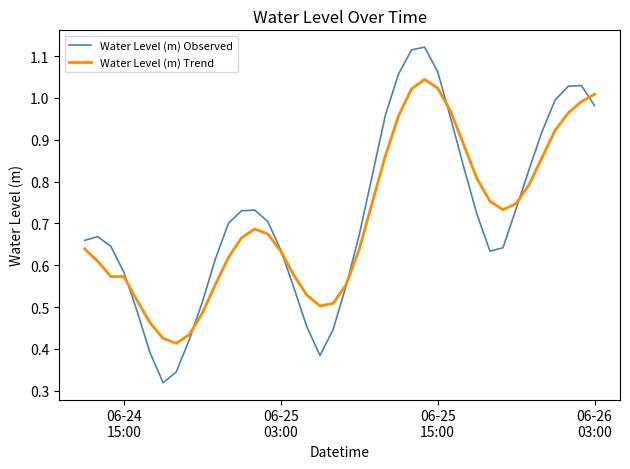

Does the chart display data point markers on the line(s)?

No